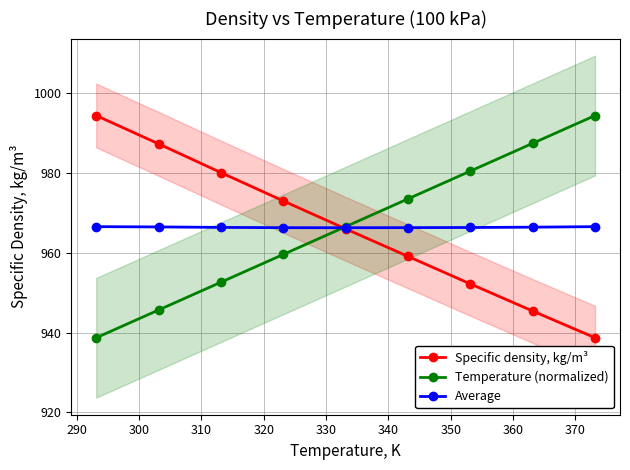

Does the chart display data point markers on the line(s)?

Yes